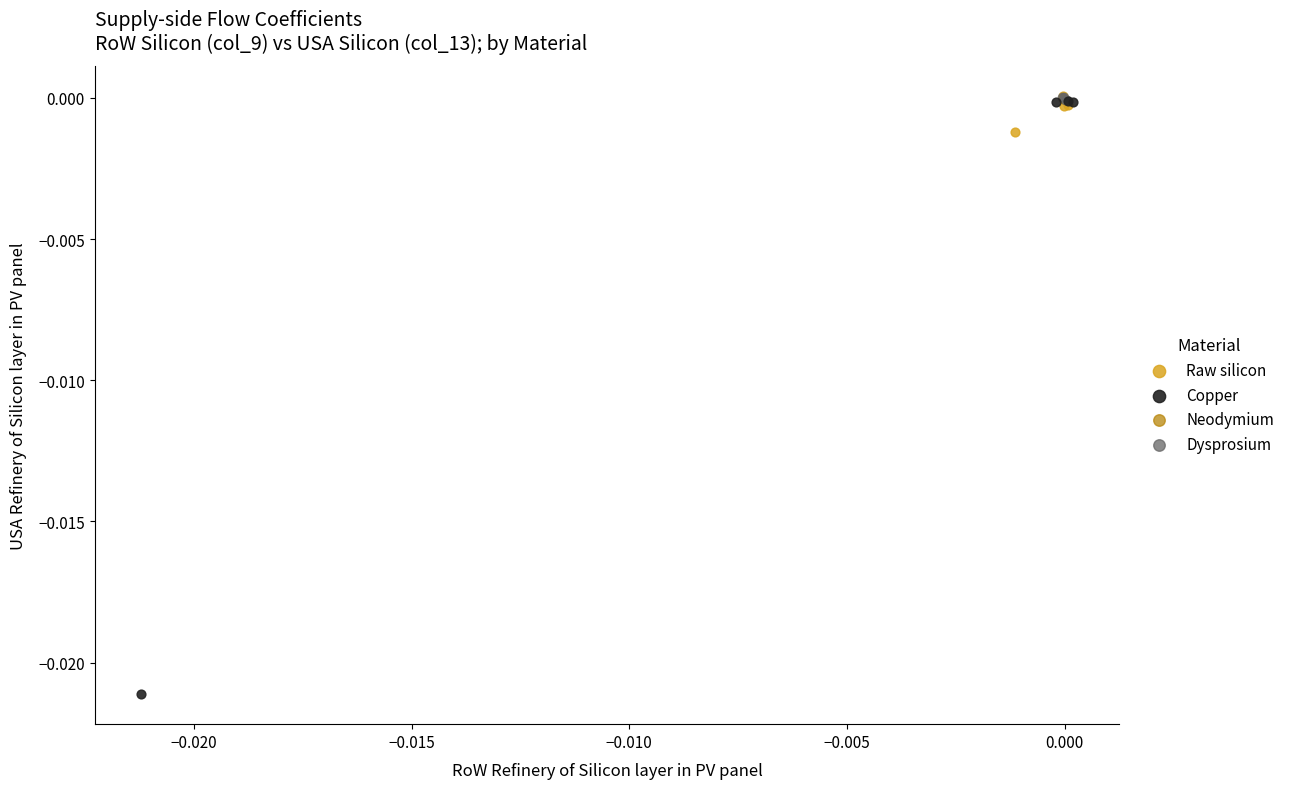

Which series contains the lowest Y value?

Copper